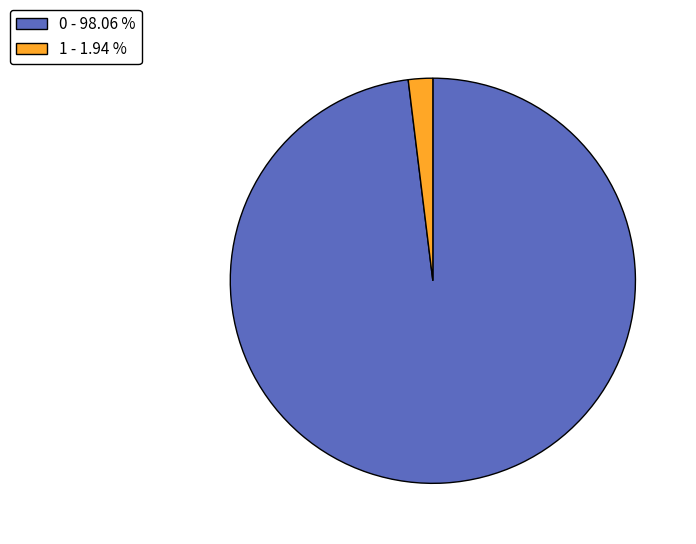

Which category has the smallest portion of the pie?

1 - 1.94 %